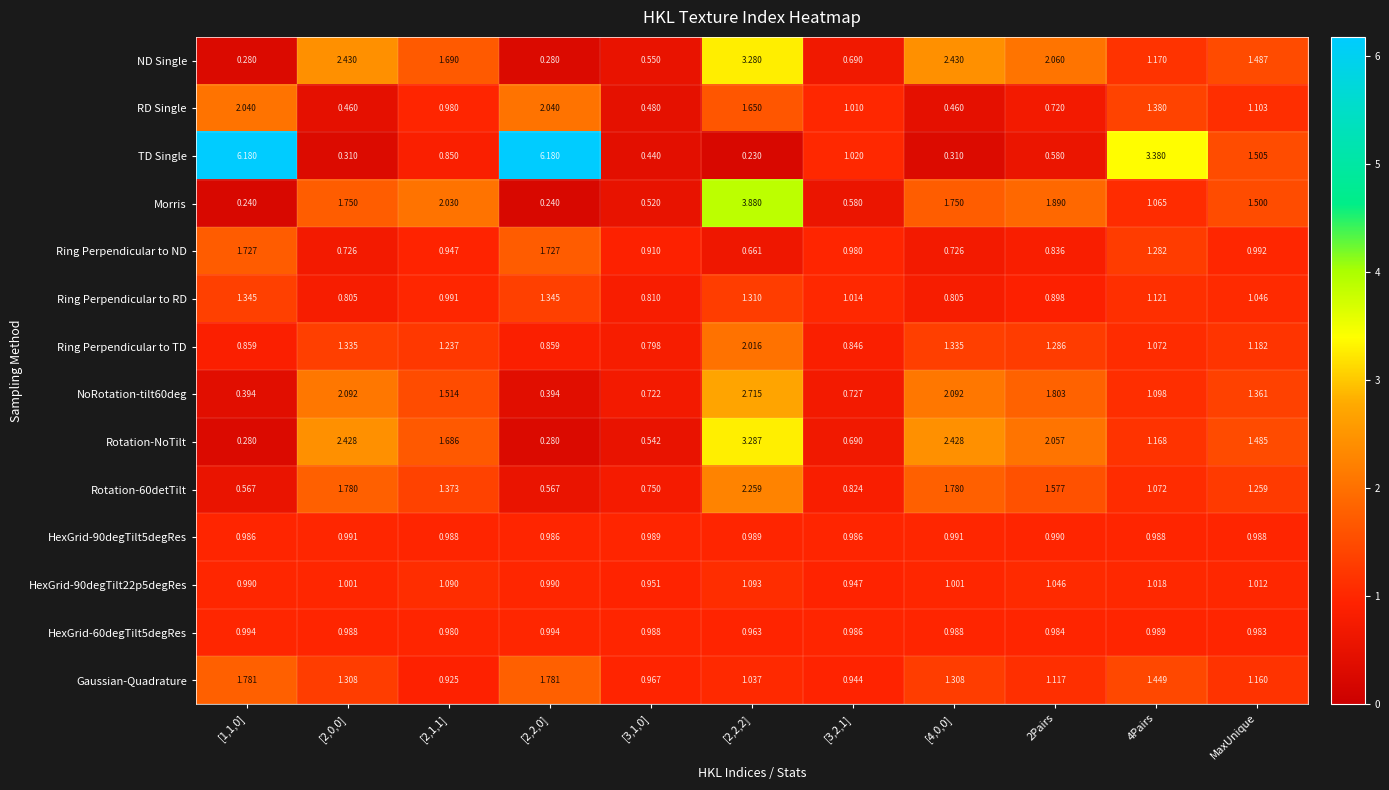

Which series has the widest spread of values?

TD Single